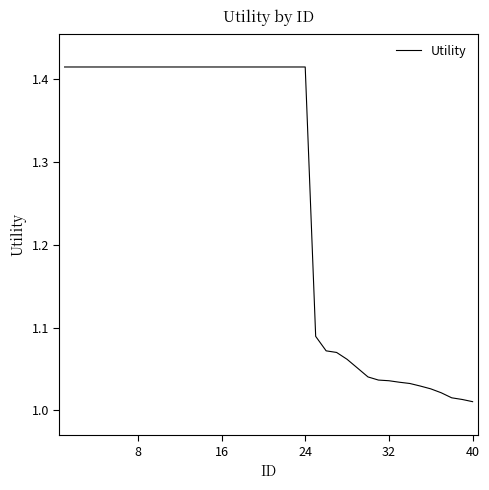

What is the difference between the maximum and minimum values?

0.4